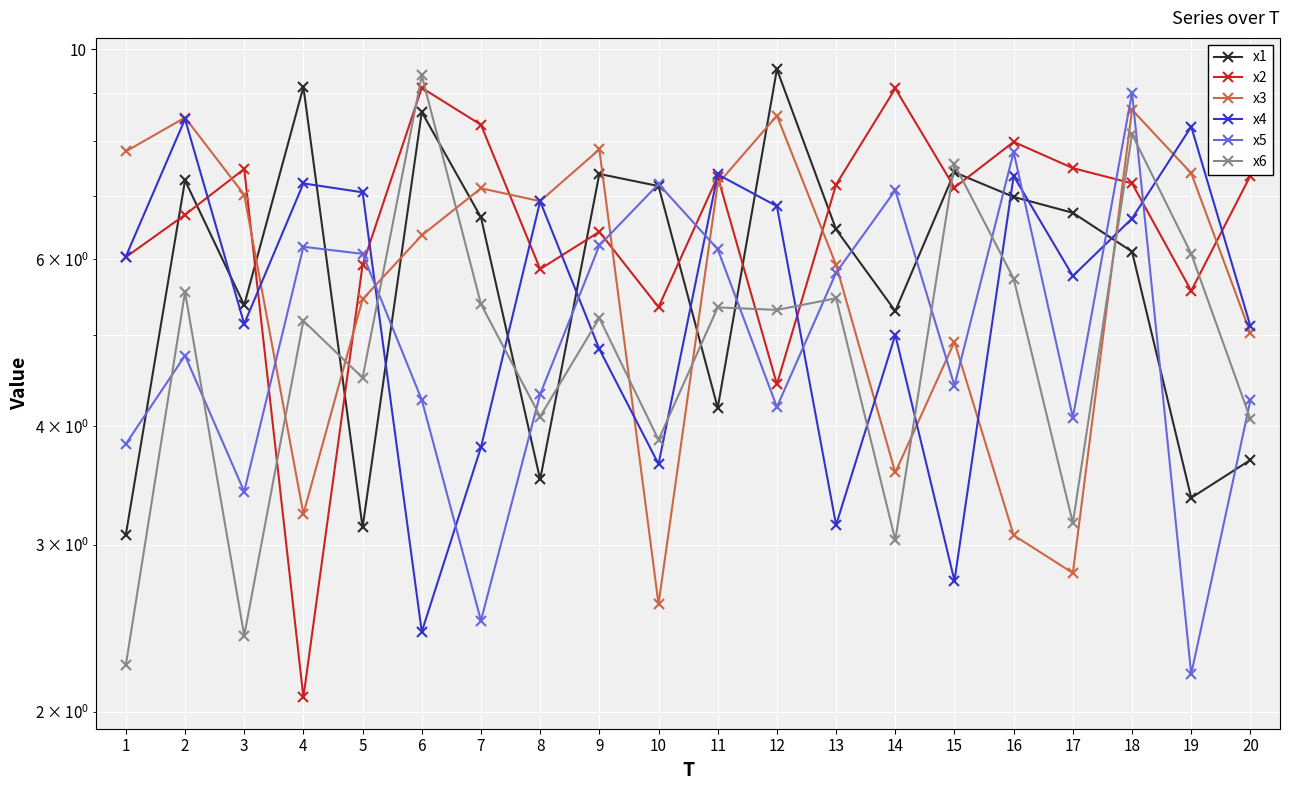

What is the value of the x6 point at the 12th from the left?

5.3